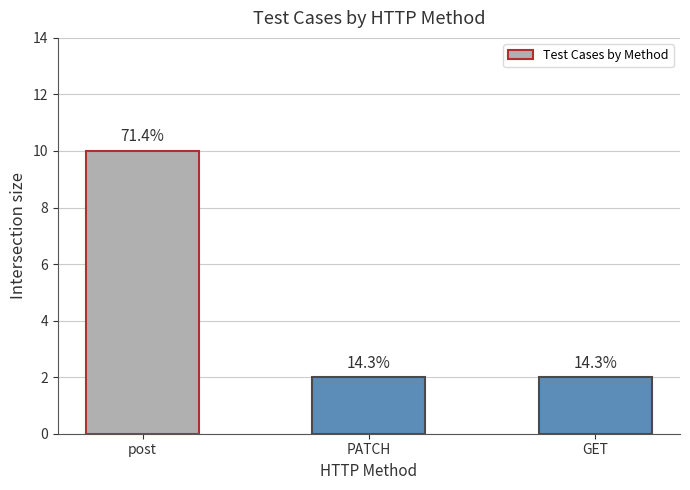

Rank the categories by value from lowest to highest.

PATCH, GET, post